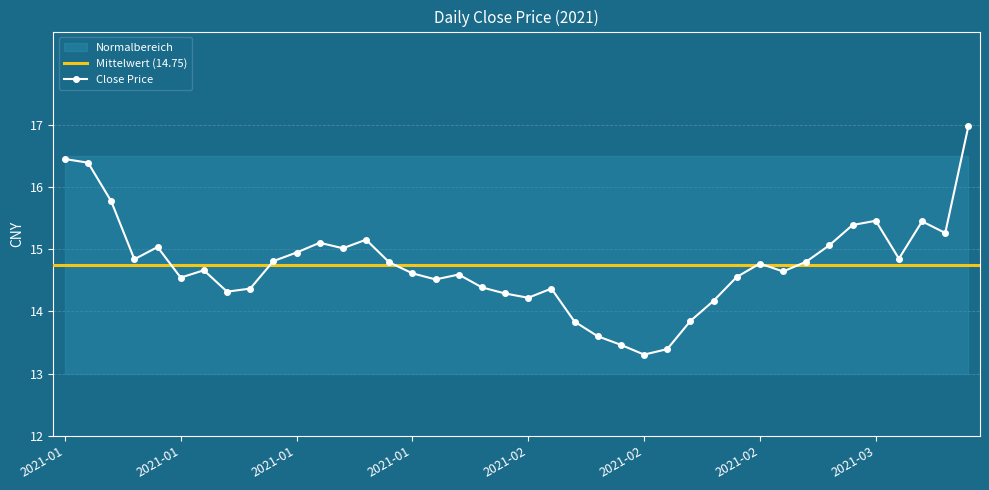

Is it true that the value at 2021-02-02 is 14.4?

True